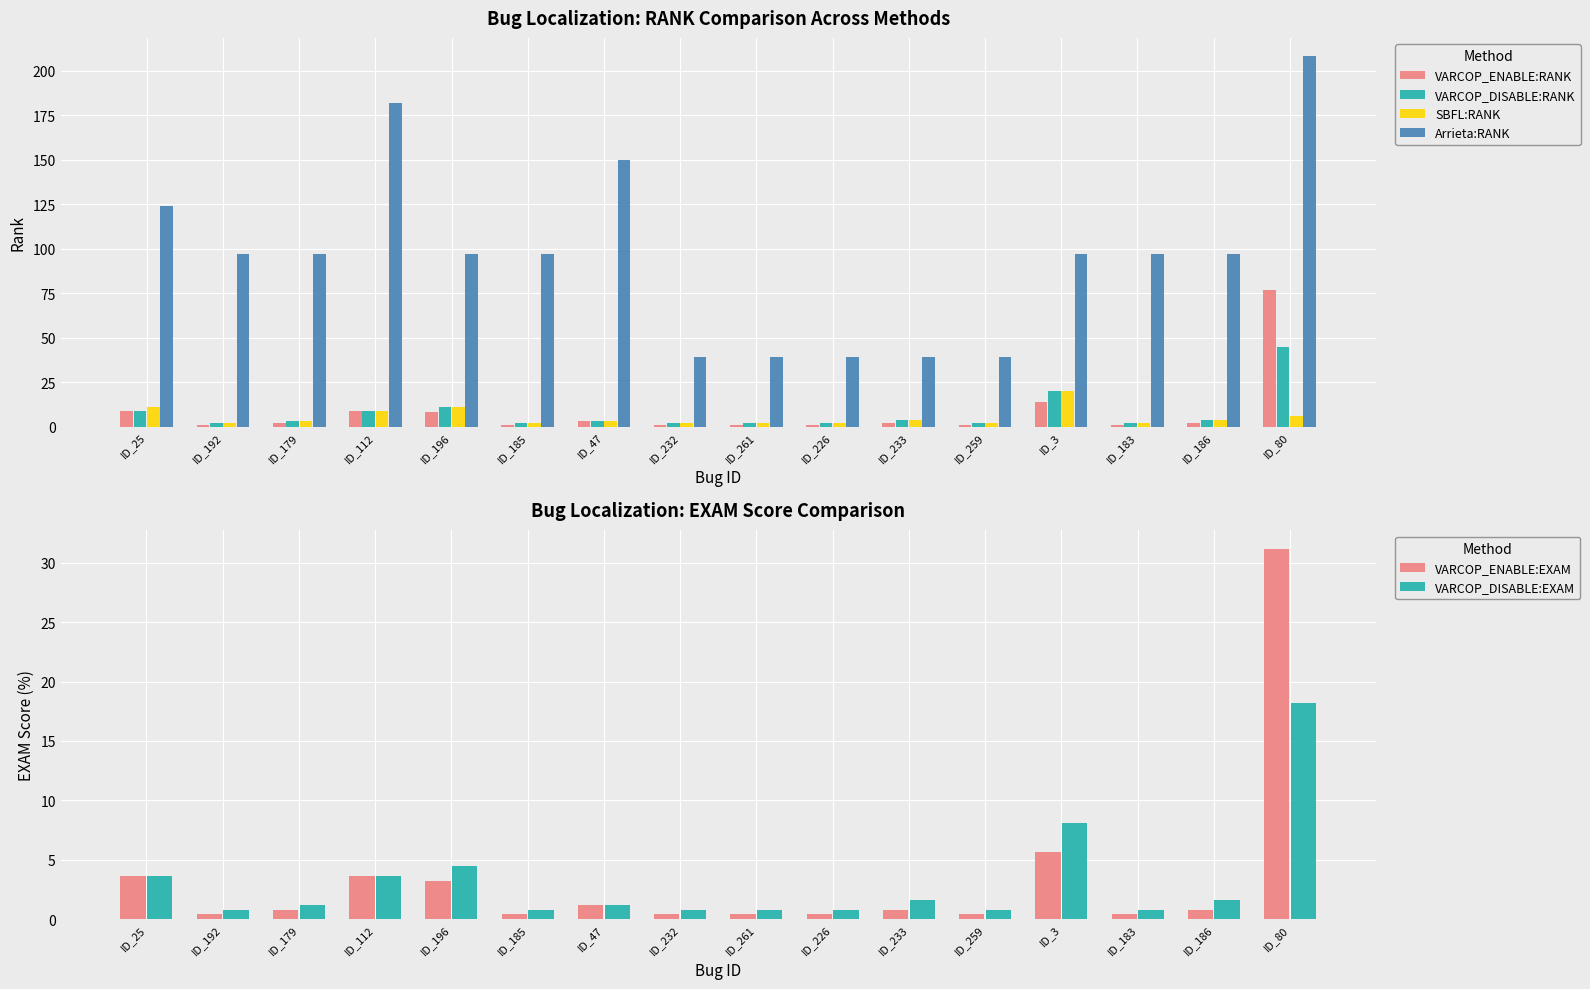

Rank the categories by SBFL:RANK value from lowest to highest.

ID_192, ID_185, ID_232, ID_261, ID_226, ID_259, ID_183, ID_179, ID_47, ID_233, ID_186, ID_80, ID_112, ID_25, ID_196, ID_3